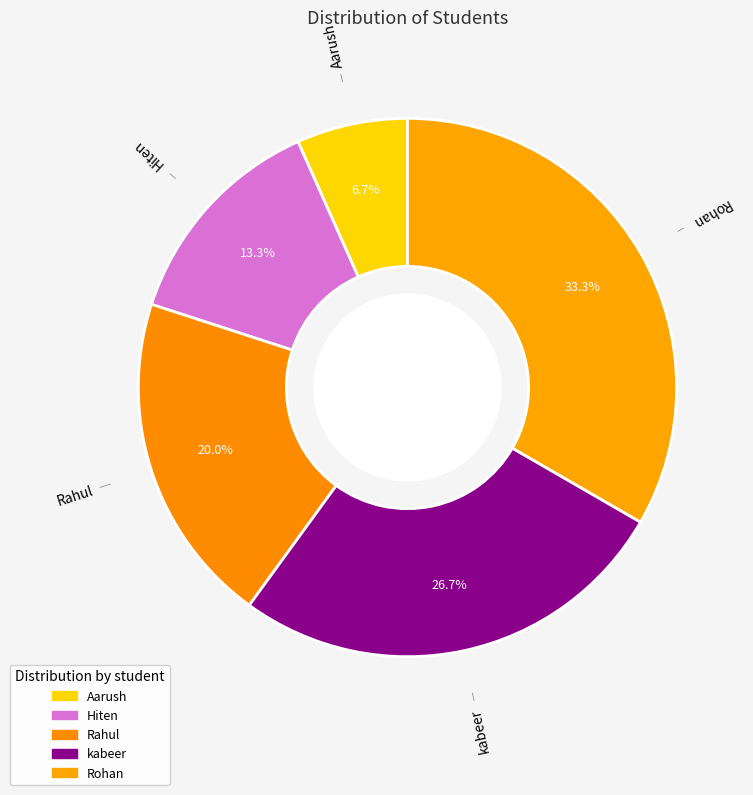

How many segments does this pie chart have?

5